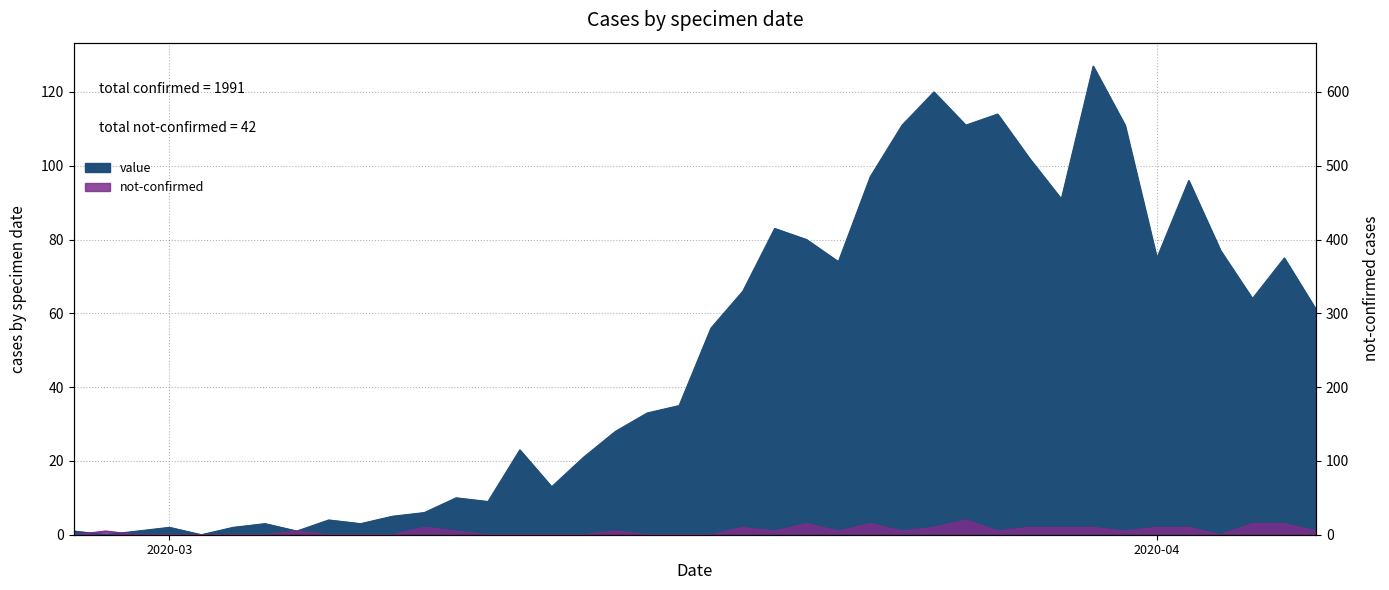

How many data points in value are above 56?

19